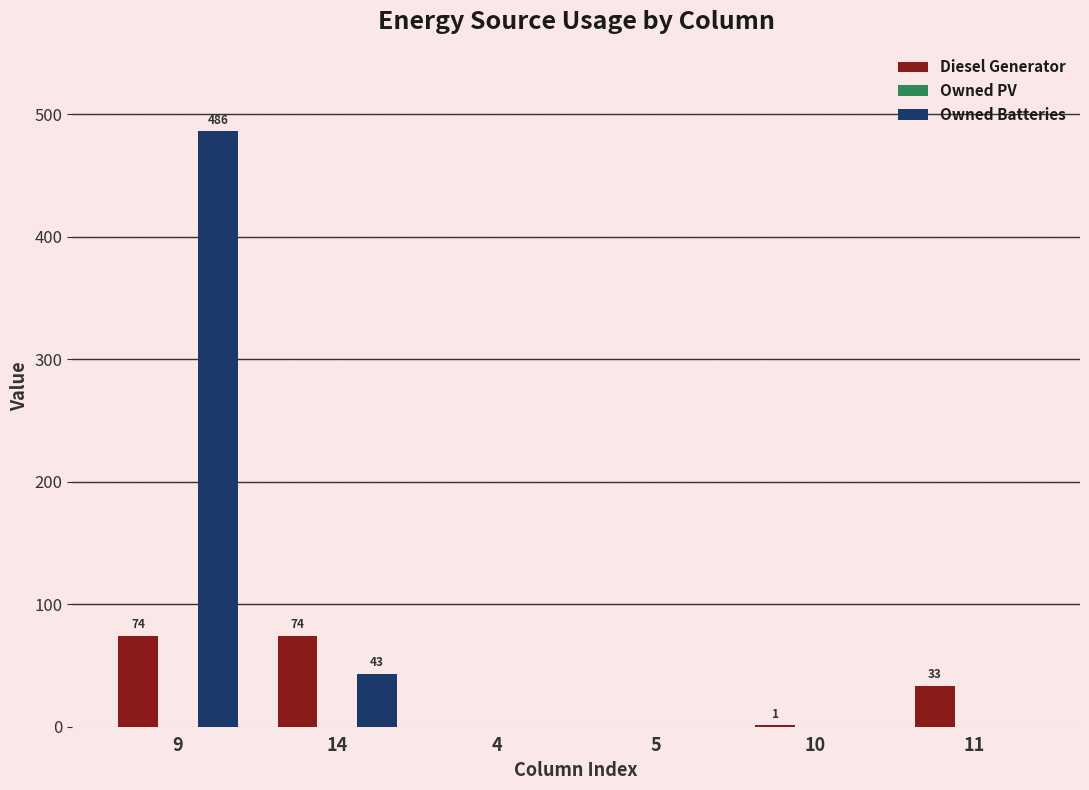

How many groups of bars are there?

6